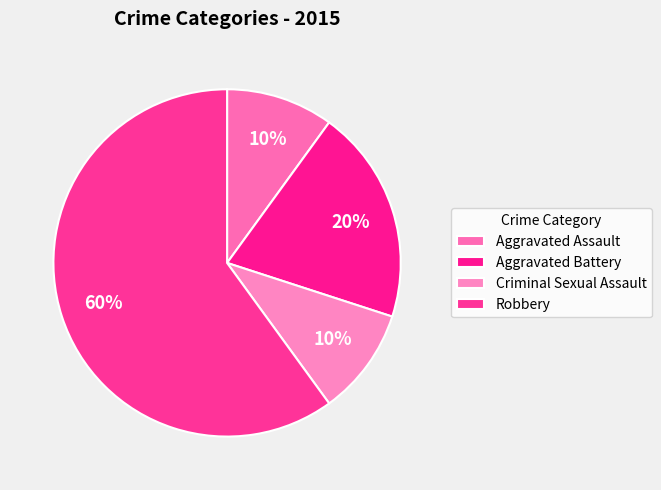

How many segments does this pie chart have?

4